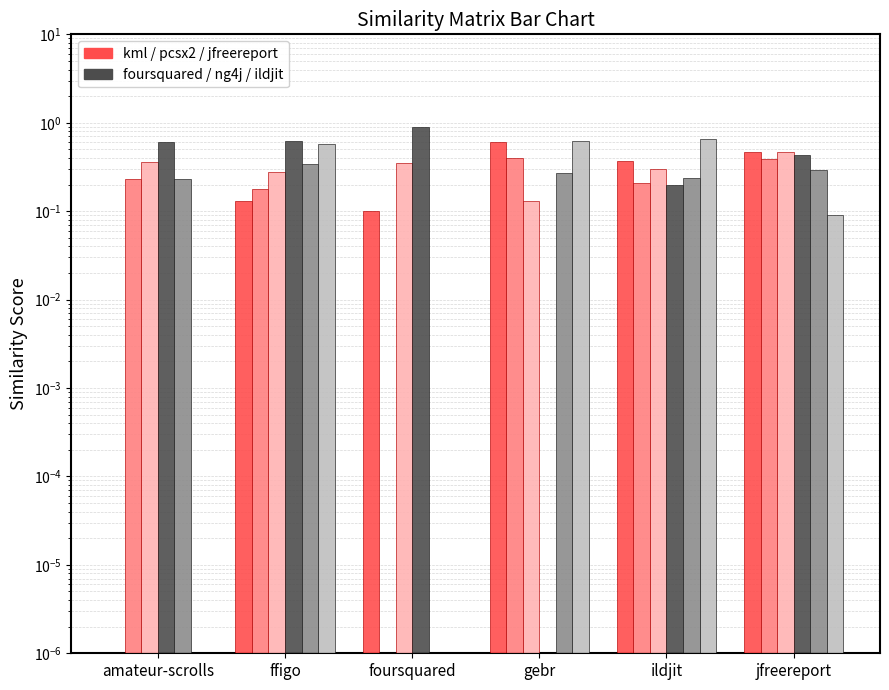

The kml.csv series shows 0.4 at gebr. True or false?

False